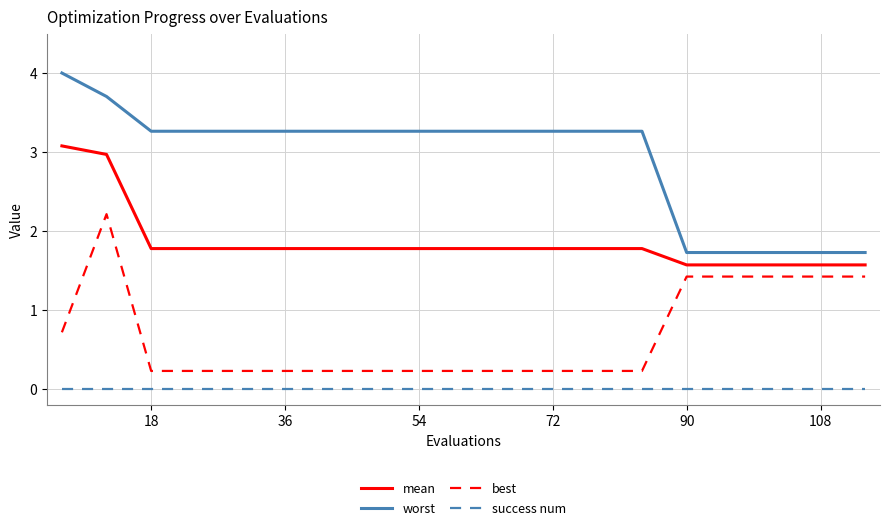

Which series has the widest spread of values?

worst